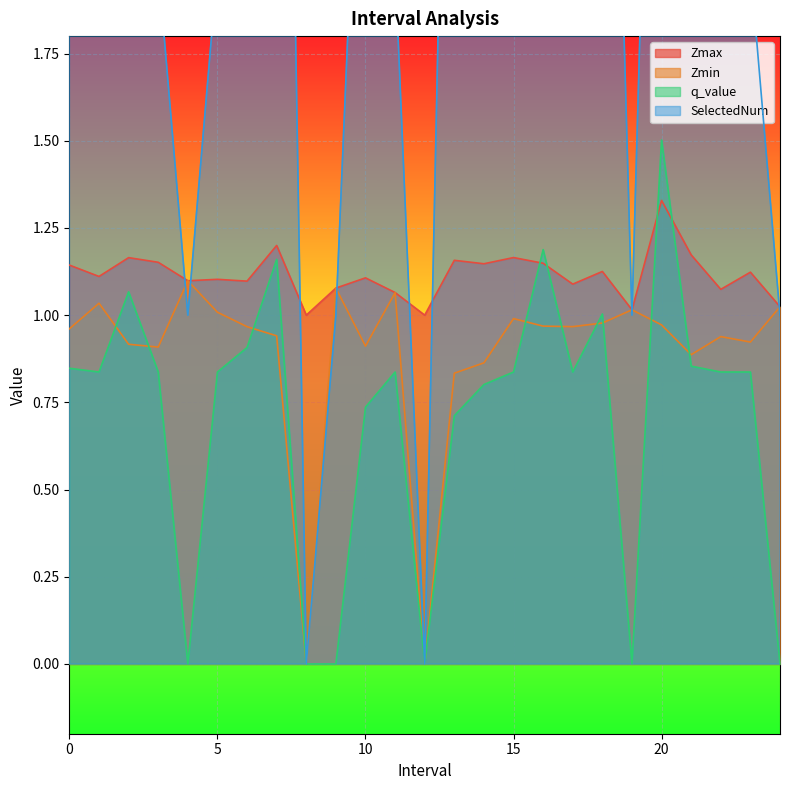

What is the difference between the maximum and second lowest values in the SelectedNum series?

5.0